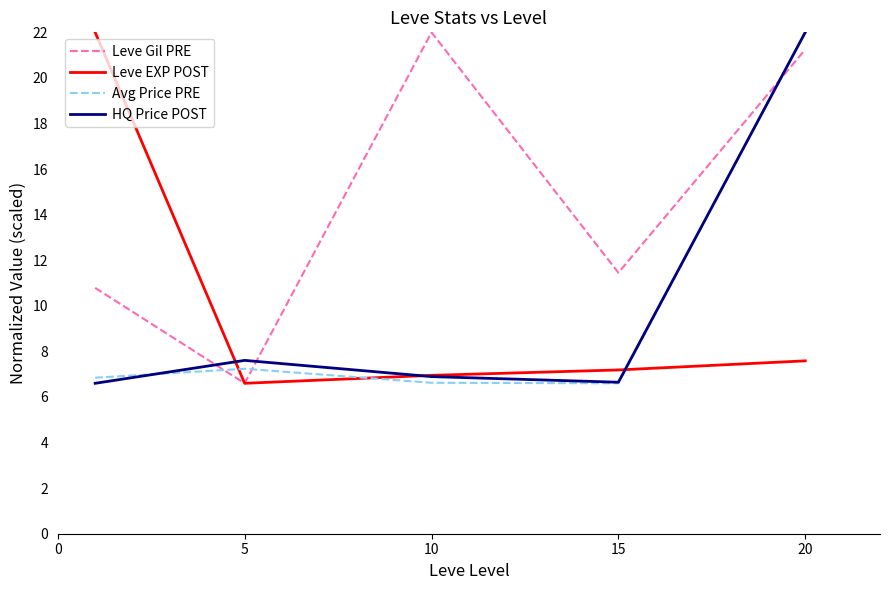

How many categories are shown in the chart?

5